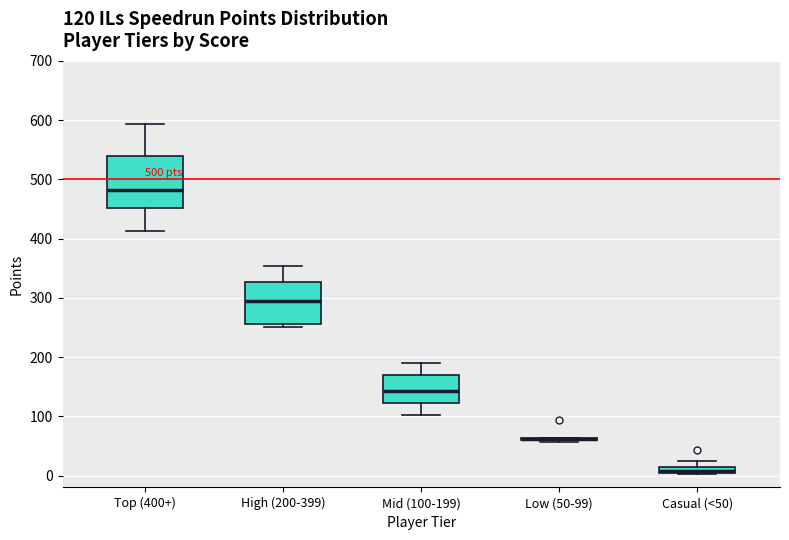

Which box is the tallest, from its lower edge to its upper edge?

Top (400+)